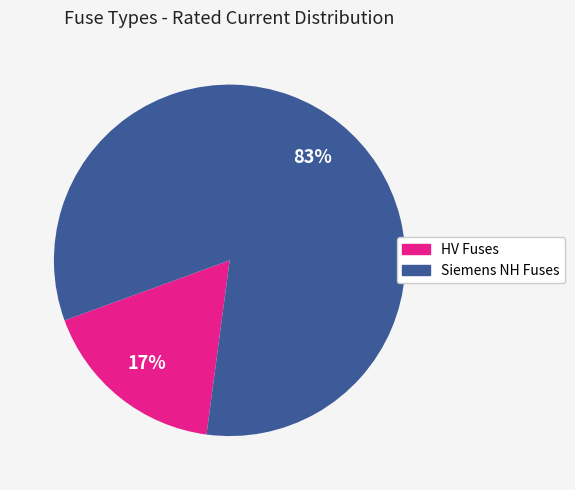

Is there a majority slice in this chart?

Yes